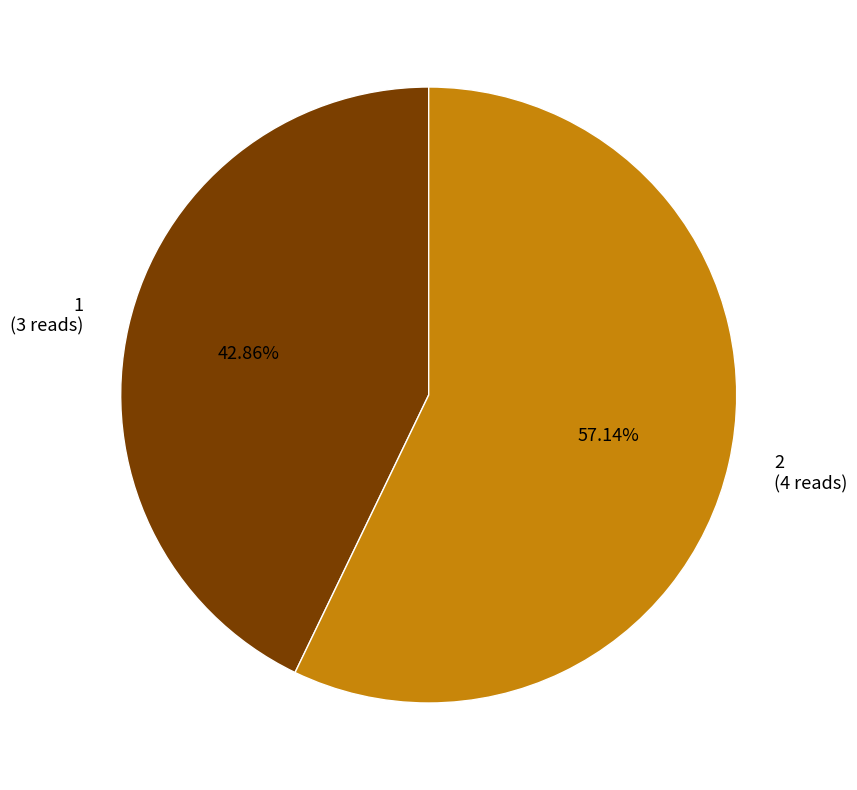

Does 1 account for over 50% of the chart?

No